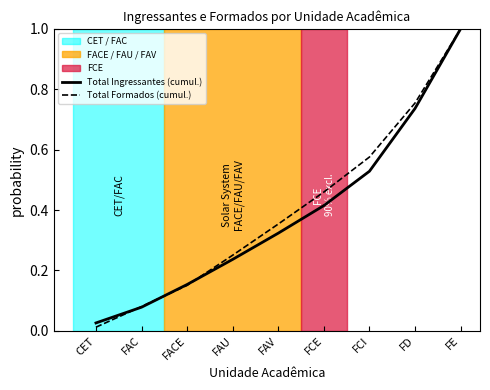

What position from the right is FAC?

8